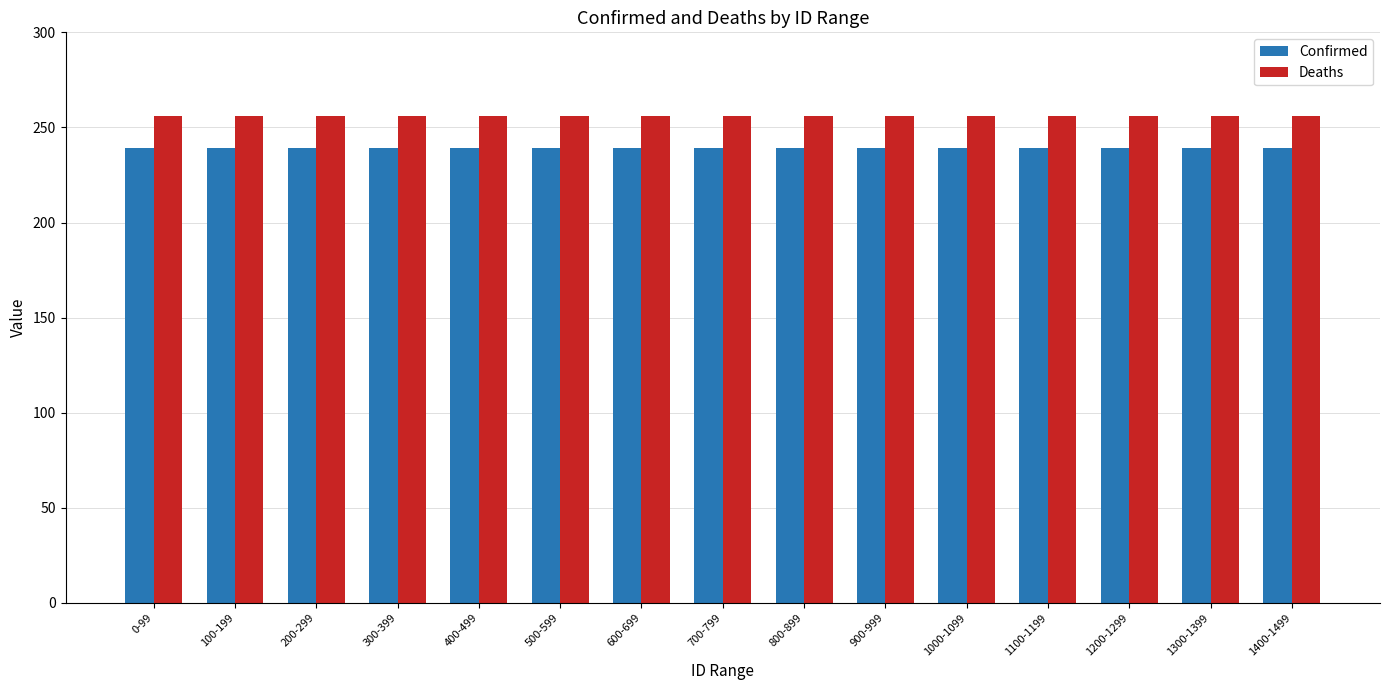

Rank the series at 300-399 from highest to lowest value.

Deaths, Confirmed